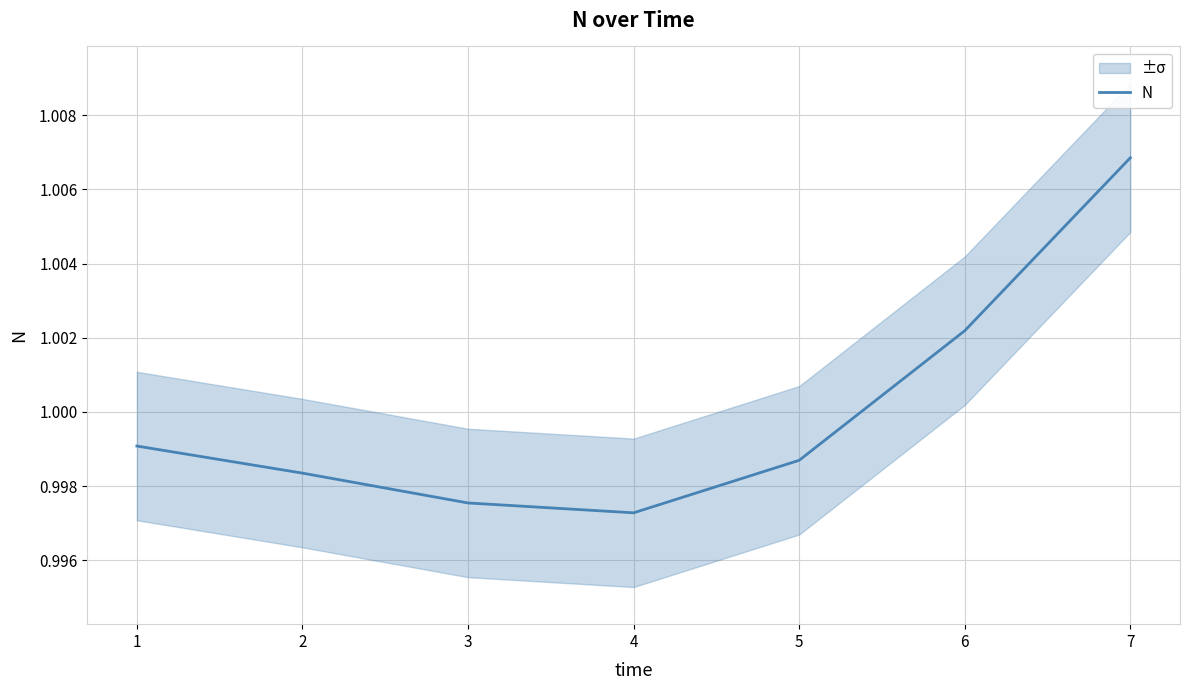

Reading left to right, what are all the values shown in this chart?

1.0	1.0	1.0	1.0	1.0	1.0	1.0